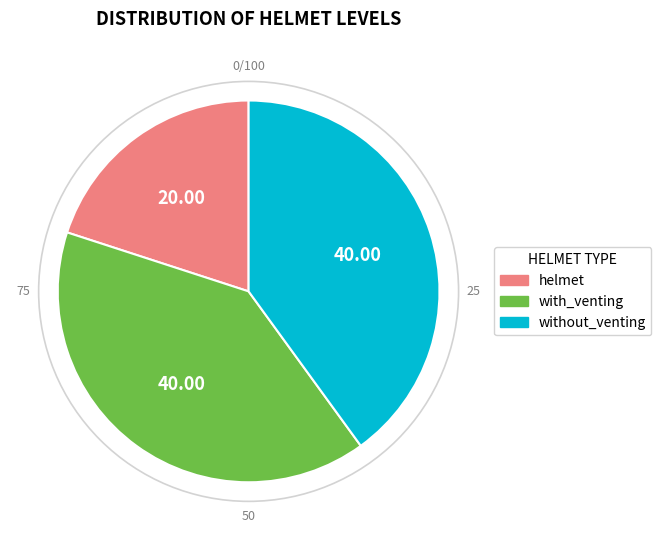

Combined, do without_venting and helmet account for over 50%?

Yes